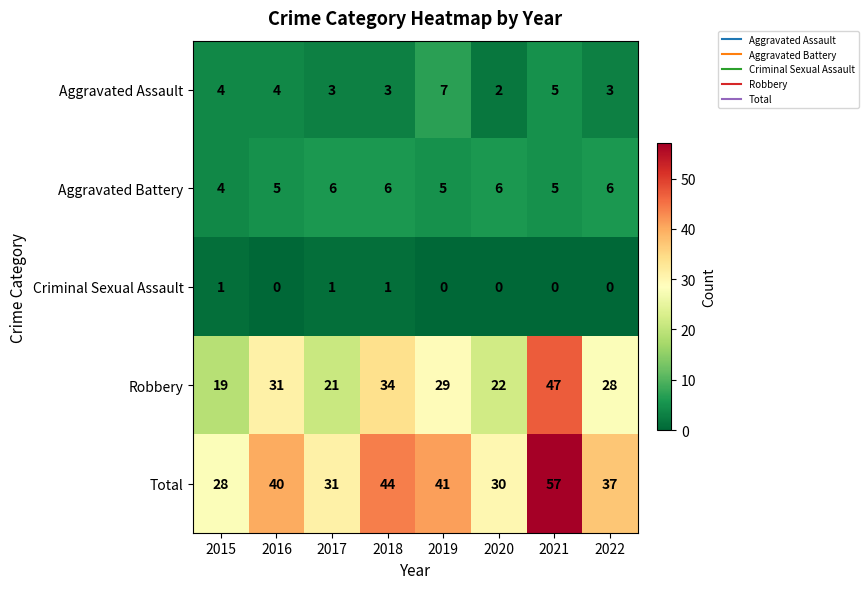

Where is Total nearest to the value 42?

2019